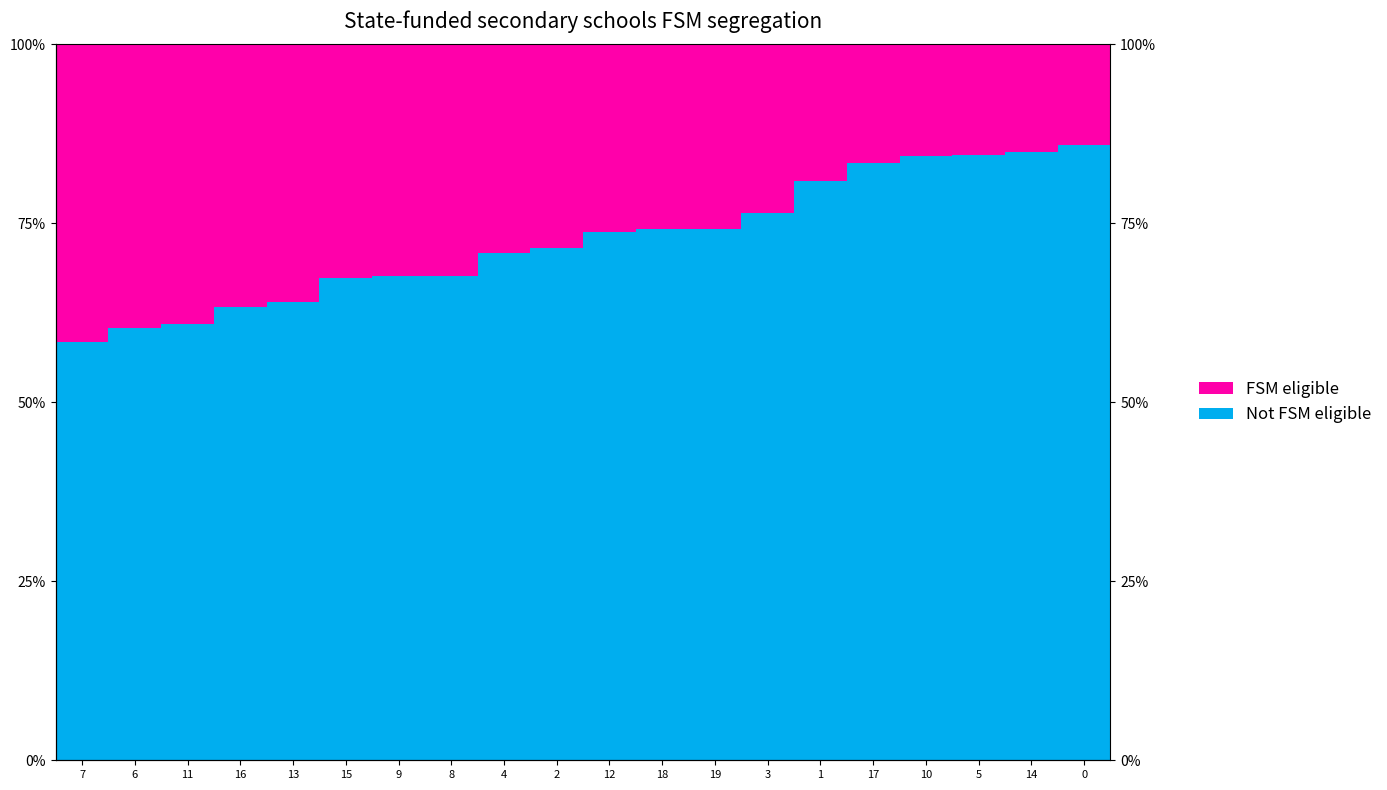

How many data points does each series have?

20